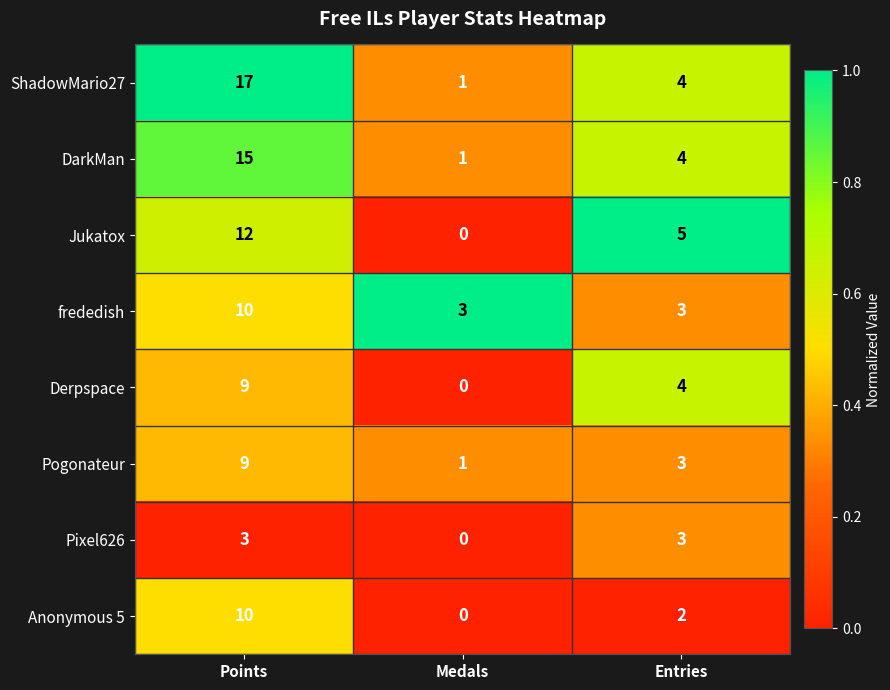

True or false: ShadowMario27 has a value of 4 at Entries.

True